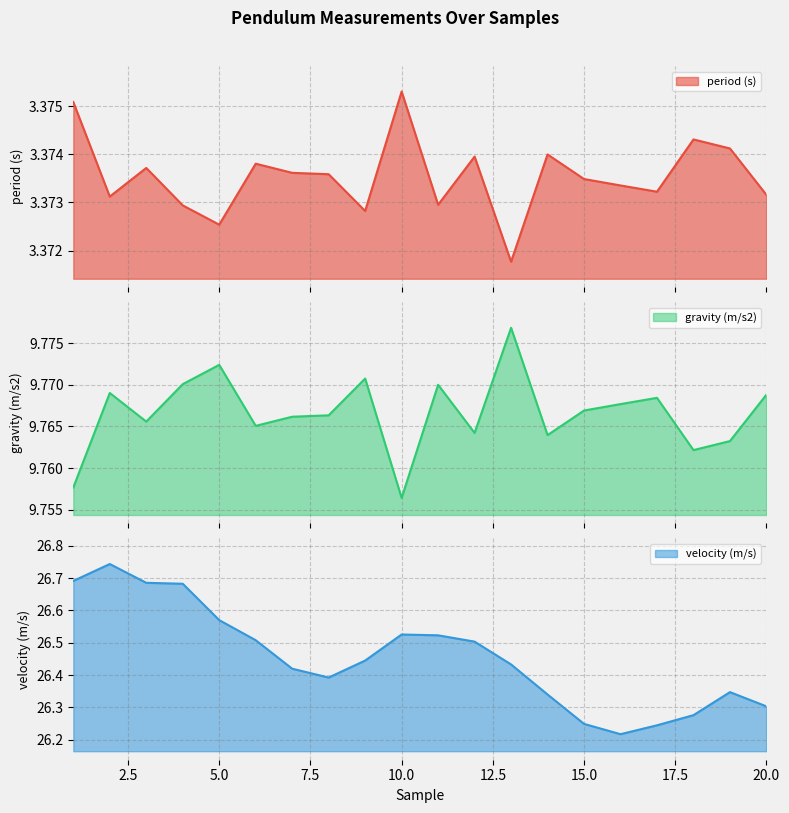

What are all the series names shown in the legend?

period (s), gravity (m/s2), velocity (m/s)